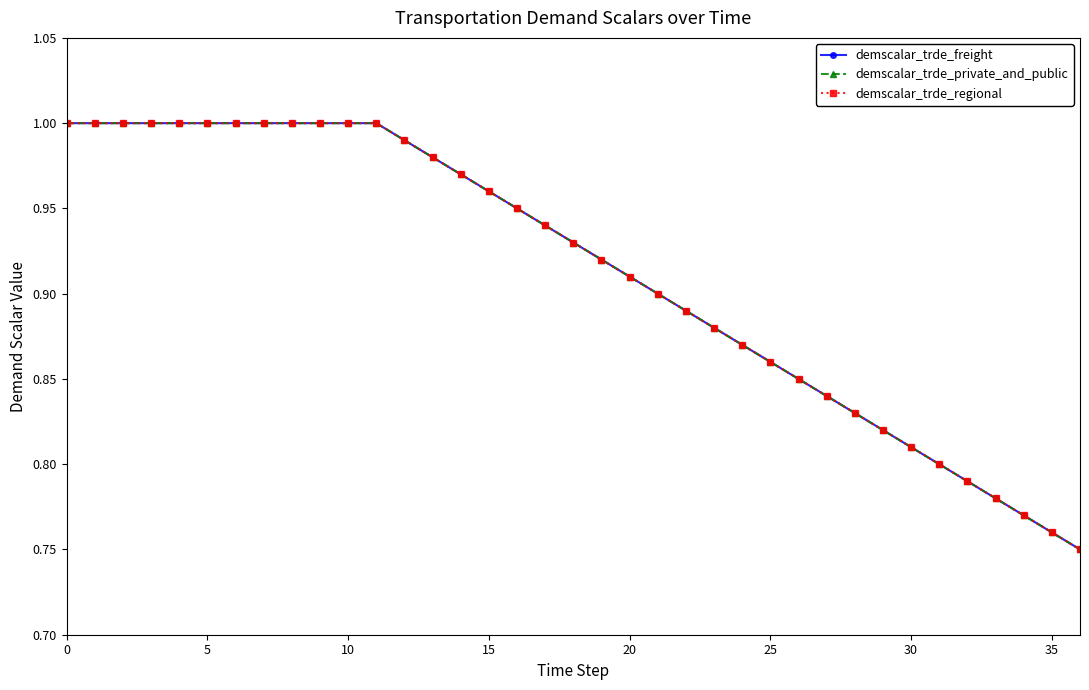

True or false: demscalar_trde_freight and demscalar_trde_regional cross at least once.

False